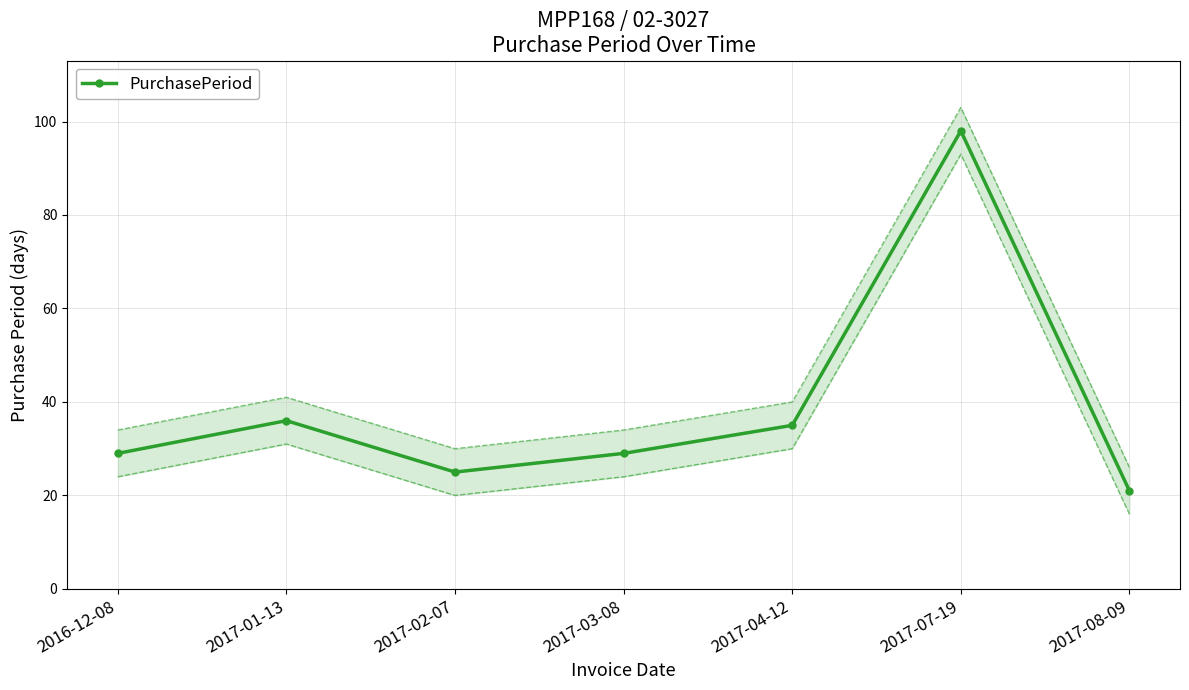

How many interior local valleys (lower than both neighbors) does the data have?

1